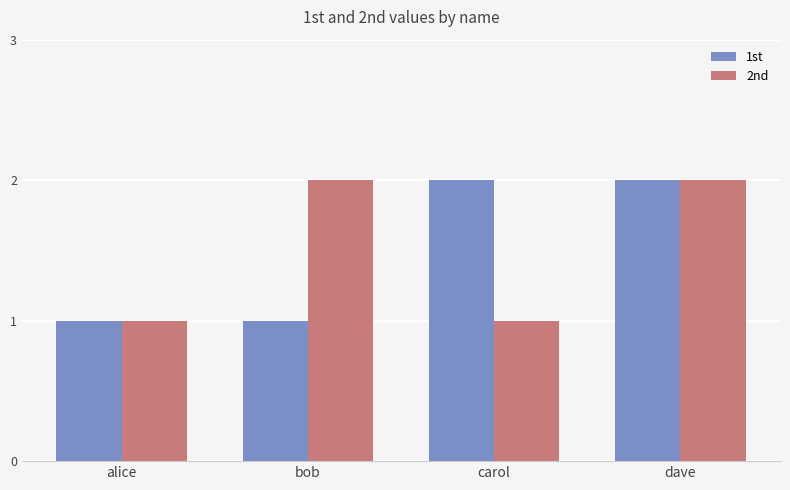

Between bob and dave, which series saw the biggest shift?

1st